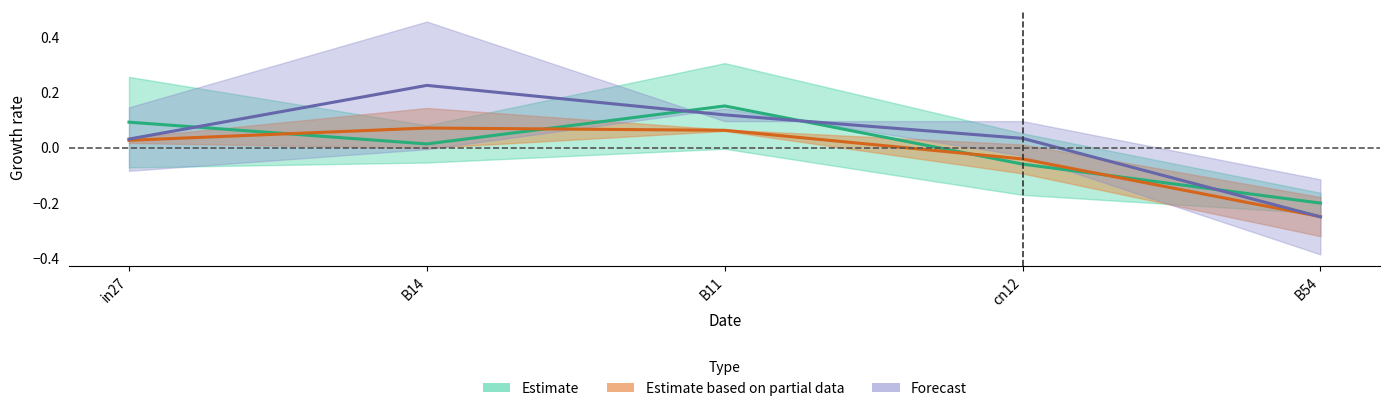

Reading left to right, extract all data points from this chart.

job97_scenario3_191: 0.1	0.0	0.2	-0.1	-0.2
job98_scenario1_192: 0.0	0.2	0.1	0.0	-0.2
job100_scenario1_196: 0.0	0.1	0.1	-0.0	-0.2